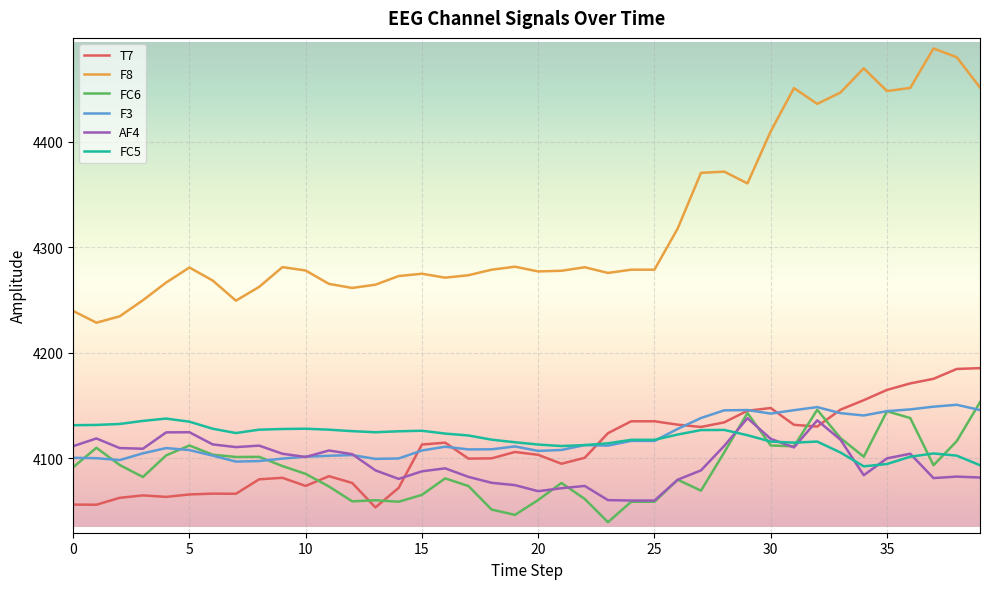

True or false: T7 has more than 0 interior local peaks.

True